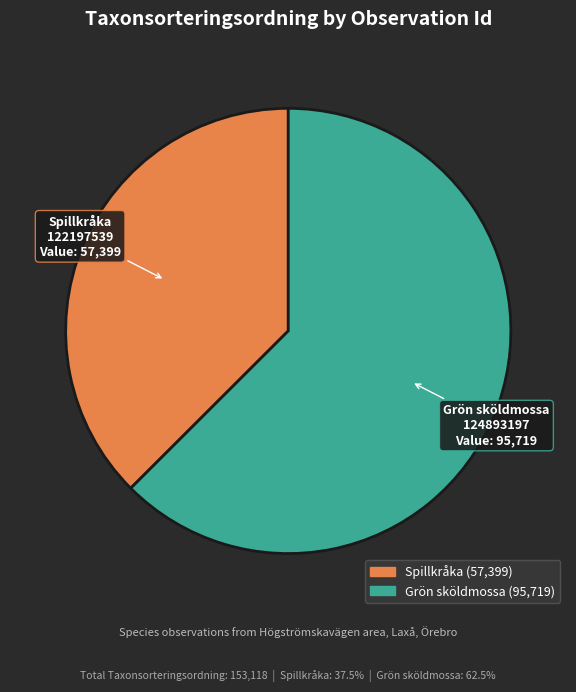

Count the number of slices in the pie.

2